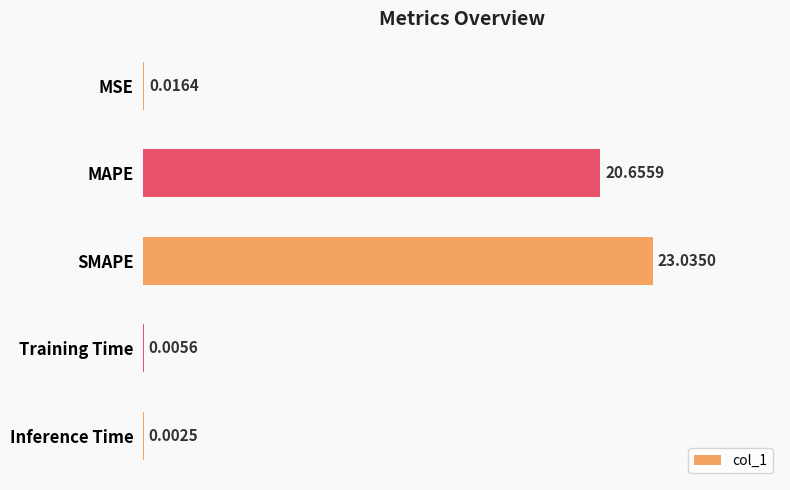

Which has a higher value, Inference Time or Training Time?

Training Time